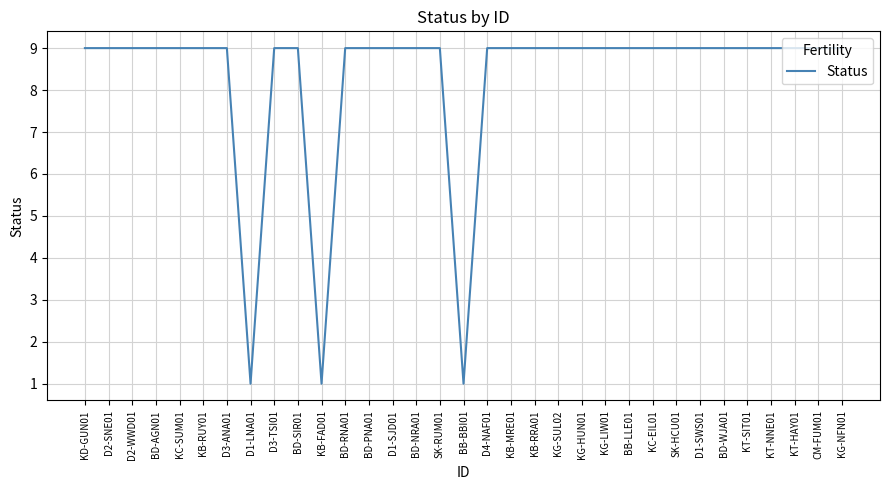

What is the sum of all values?

273